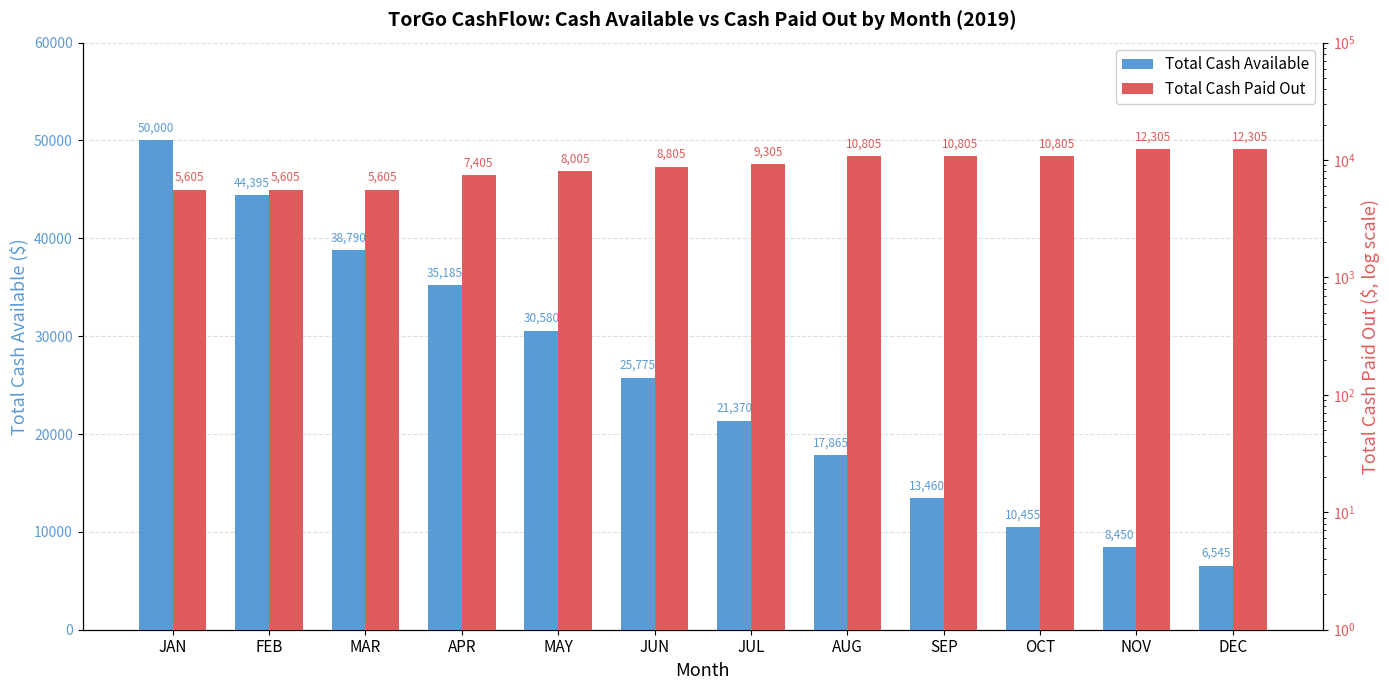

Rank the series by their maximum value, from lowest to highest.

Total Cash Paid Out, Total Cash Available